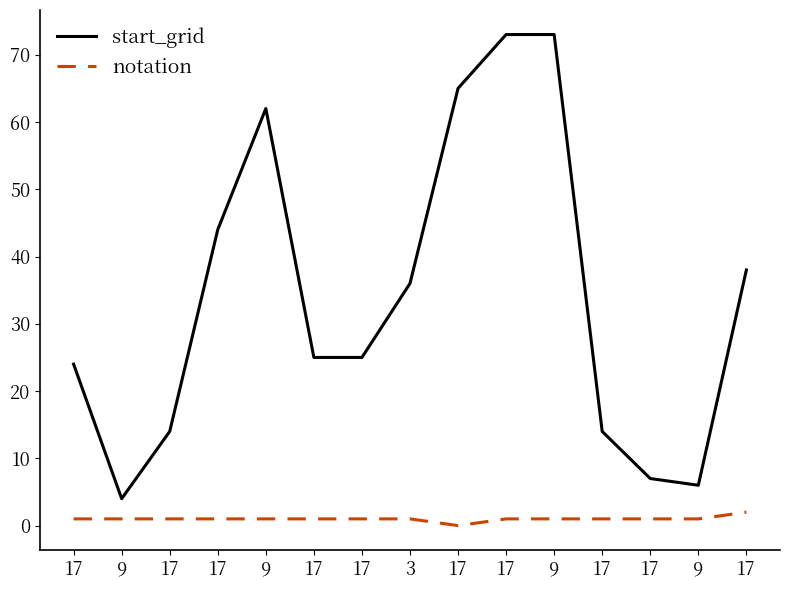

What is the spread (max minus min) of values at 17?

23